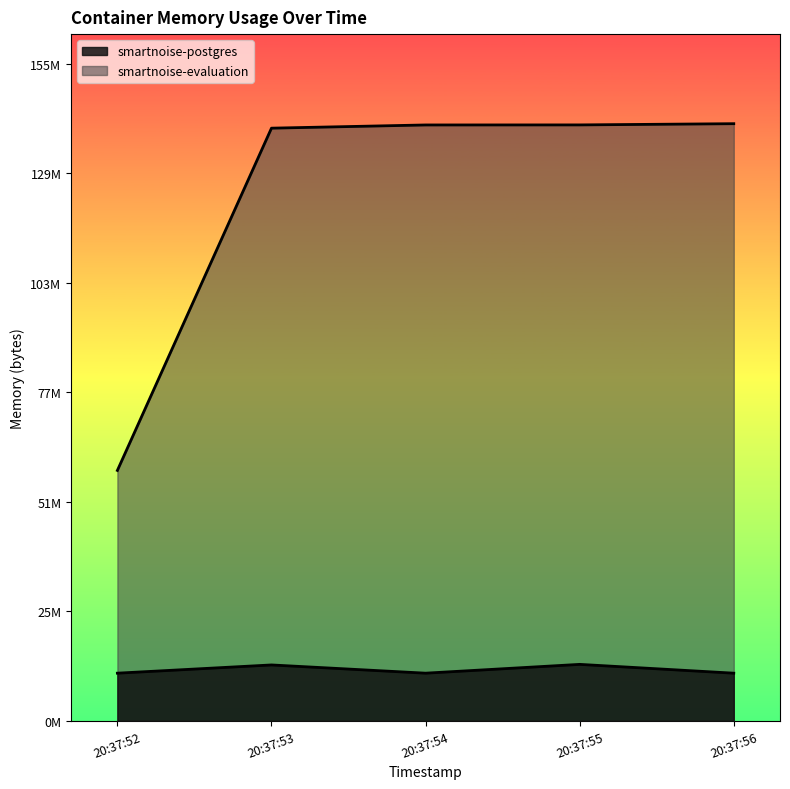

List the series in order of their peak value, highest first.

smartnoise-evaluation, smartnoise-postgres